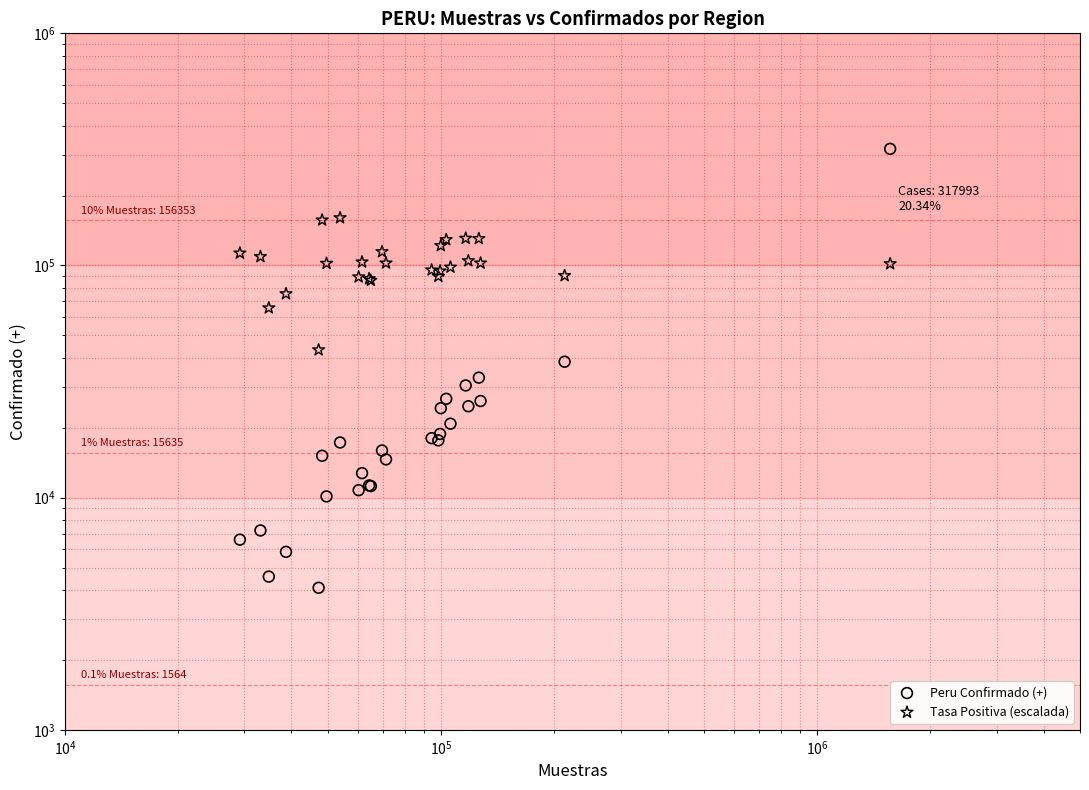

Is the value of Peru Confirmado (+) at 24 greater than the value of Tasa Positiva (escalada) at 15?

No